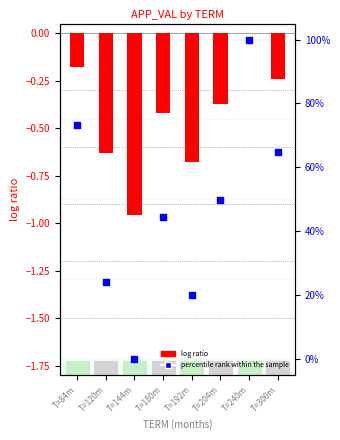

Is the value of log ratio at T=144m greater than the value of percentile rank within the sample at T=144m?

No